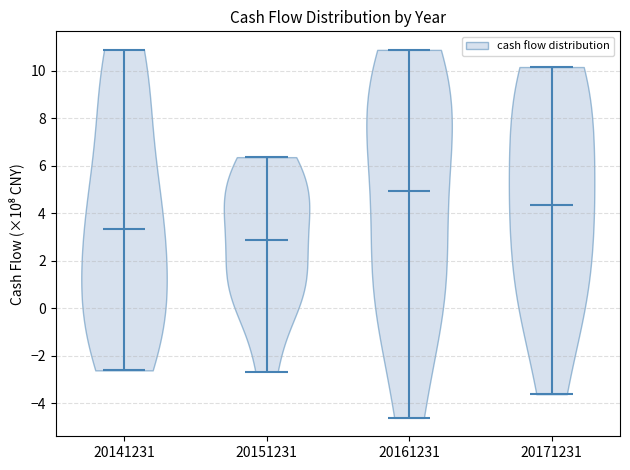

Reading left to right, read every violin against the y-axis: where its median line is, and the lowest and highest points it reaches. The values are not printed on the chart, so give them approximately, as read against the axis.

20141231: median line 3.4, lowest point -2.6, highest point 10.8
20151231: median line 2.8, lowest point -2.6, highest point 6.4
20161231: median line 5.0, lowest point -4.6, highest point 10.8
20171231: median line 4.4, lowest point -3.6, highest point 10.2